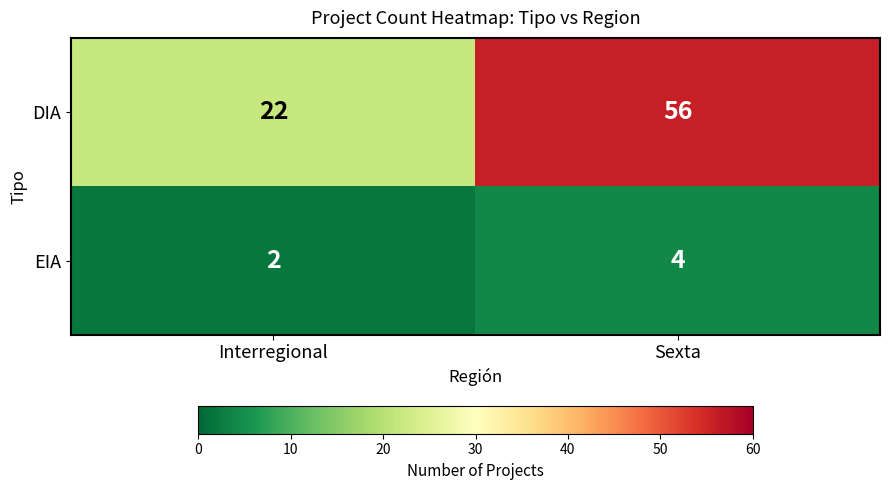

What is the sum of all EIA values?

6